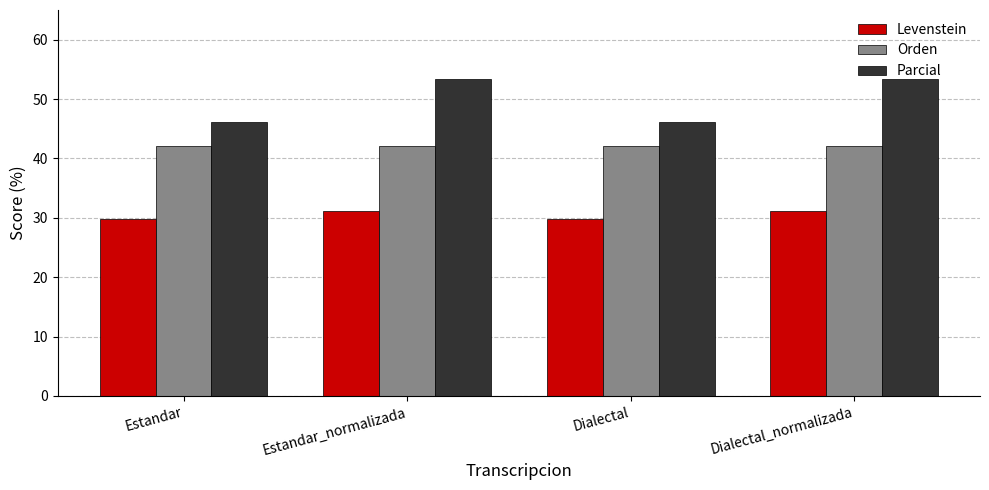

True or false: Levenstein has a value of 7.5 at Estandar_normalizada.

False